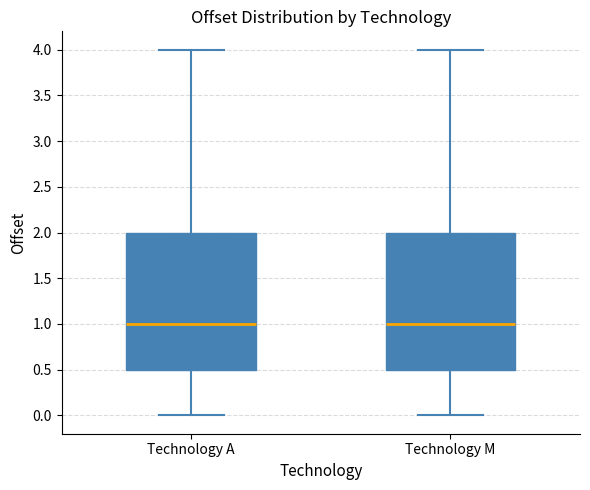

Reading left to right, transcribe this box plot: for each box, give where its median line is, the range the box spans, and where its two whiskers end, as read against the y-axis. The values are not printed on the chart, so give them approximately, as read against the axis.

Technology A: median 1.0, box 0.5 to 2.0, whiskers 0.0 to 4.0
Technology M: median 1.0, box 0.5 to 2.0, whiskers 0.0 to 4.0